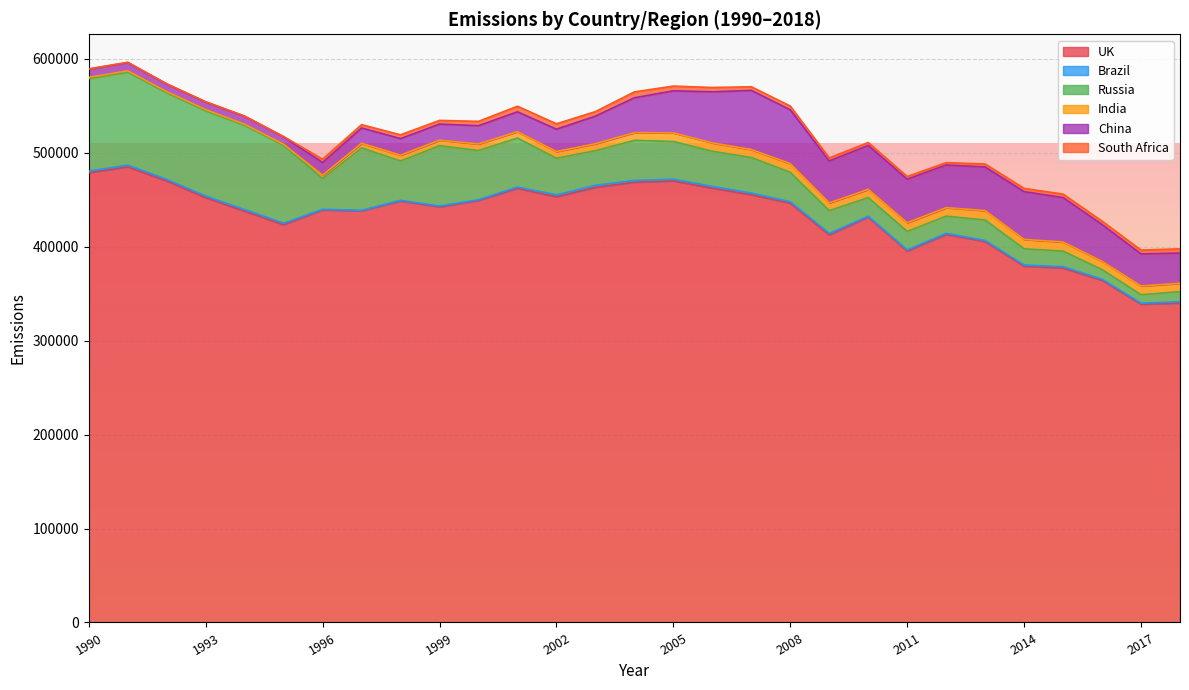

What is the greatest value displayed?

484977.0